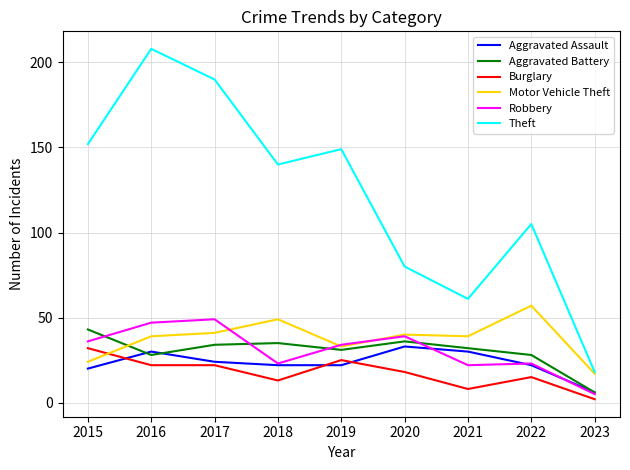

True or false: Aggravated Battery has a value of 28 at 2022.

True